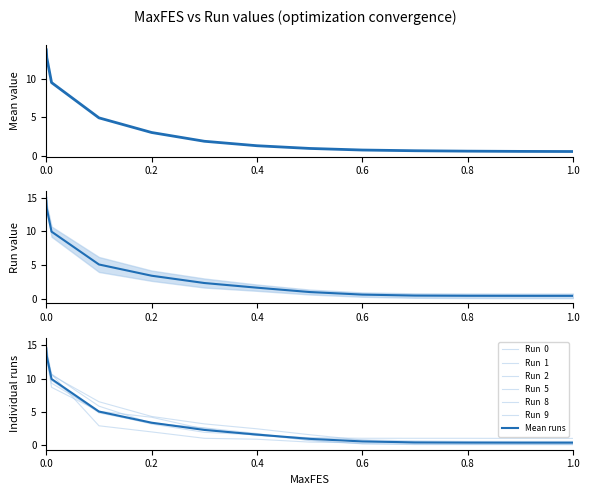

True or false: Run  5 has a value of 15.3 at 0.0.

True